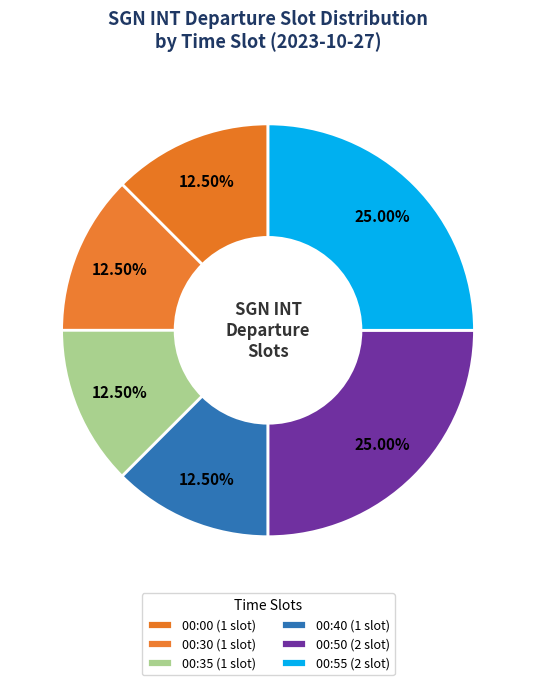

Count the number of slices in the pie.

6